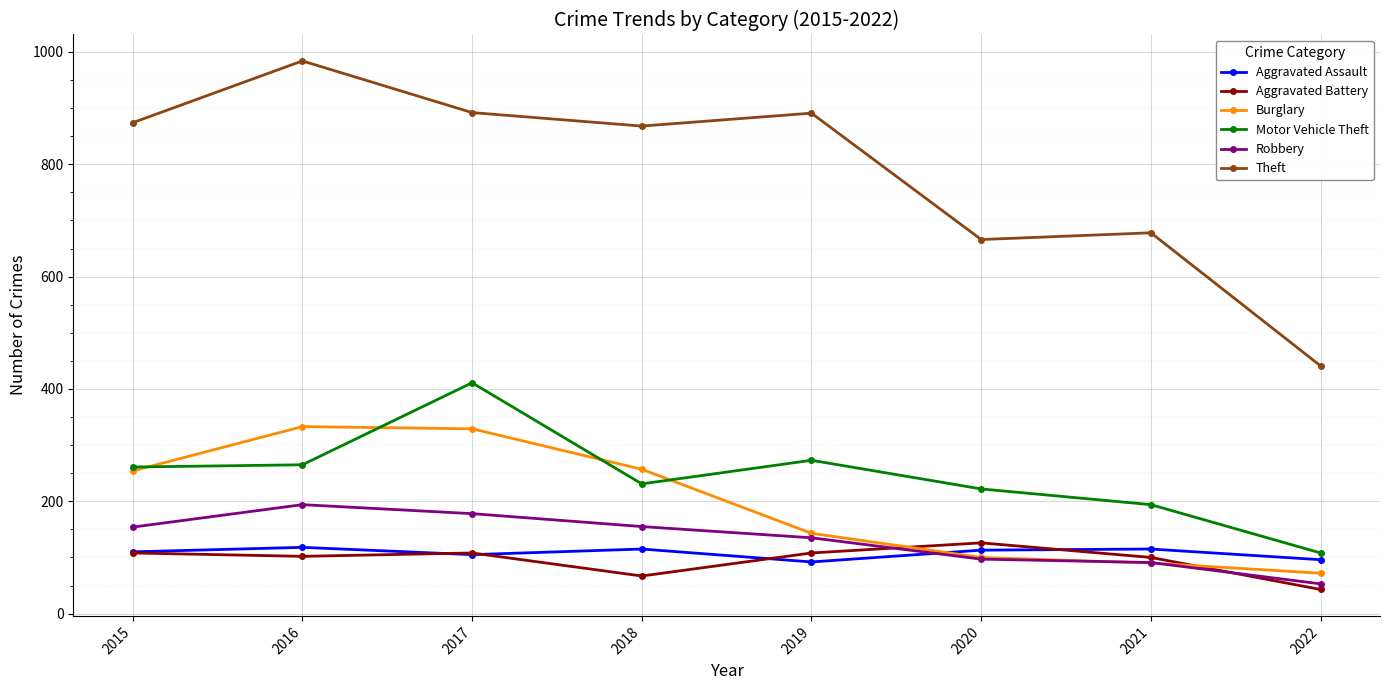

What is the smallest value displayed?

43